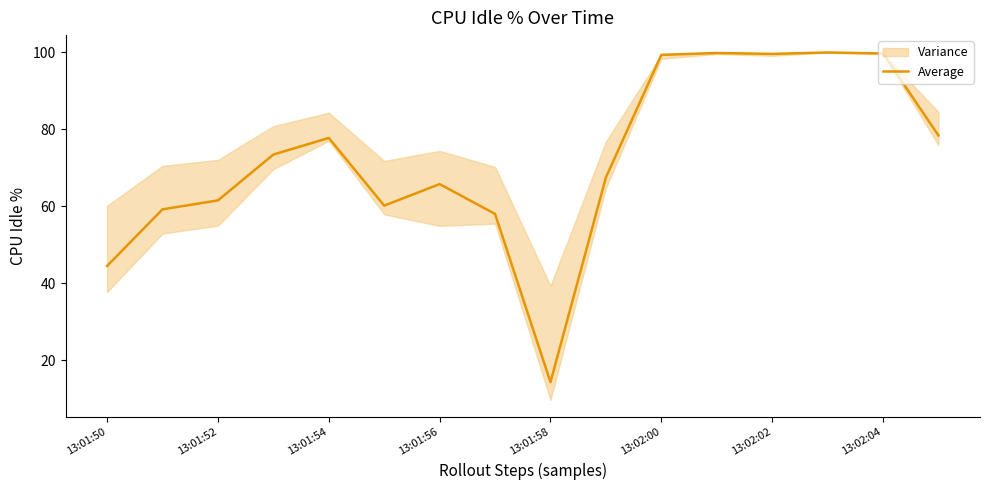

True or false: Average has a value of 99.4 at 13:02:00.

True